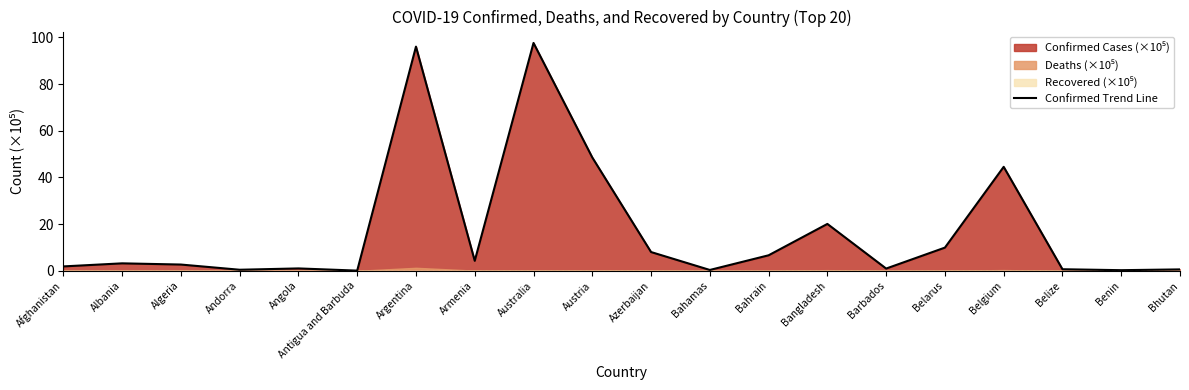

Is it true that Confirmed Trend Line equals 48.6 at Austria?

True